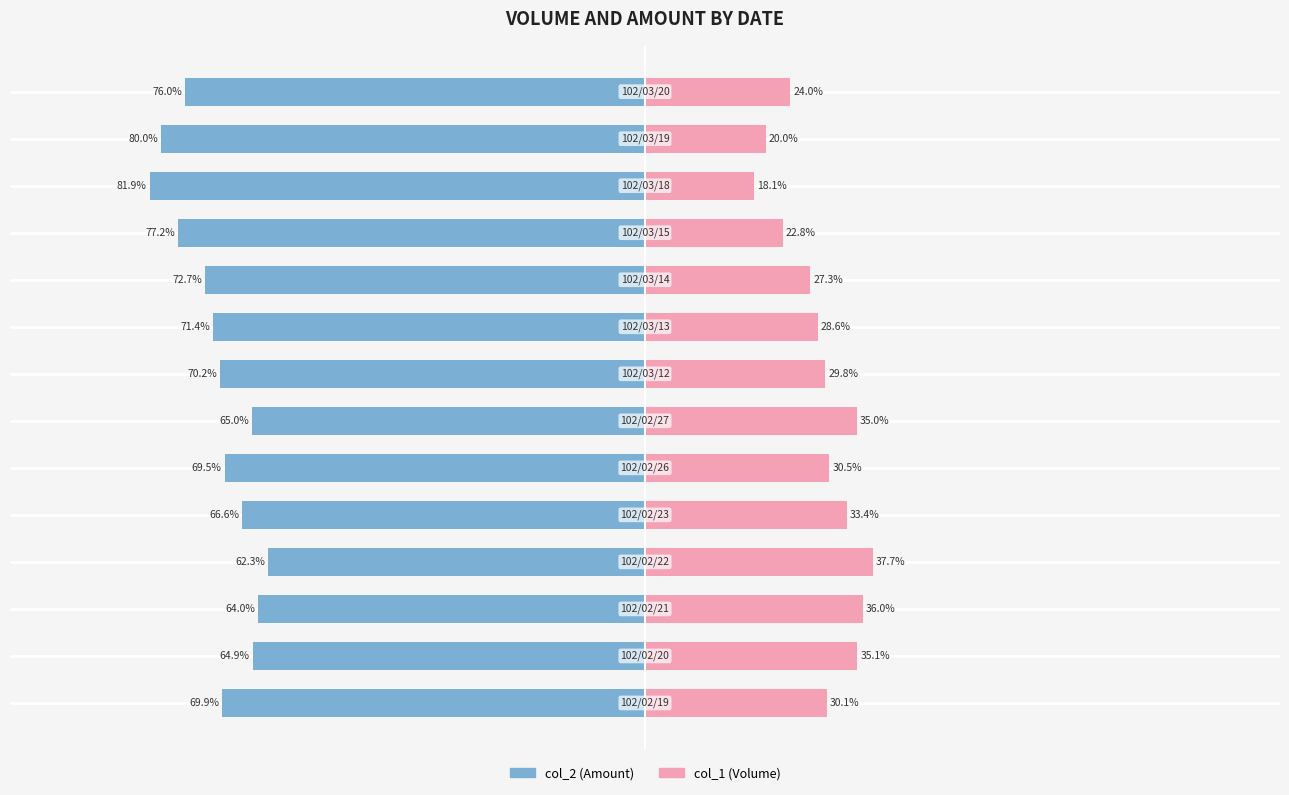

How many values in the col_2 (Amount) series exceed -69?

5